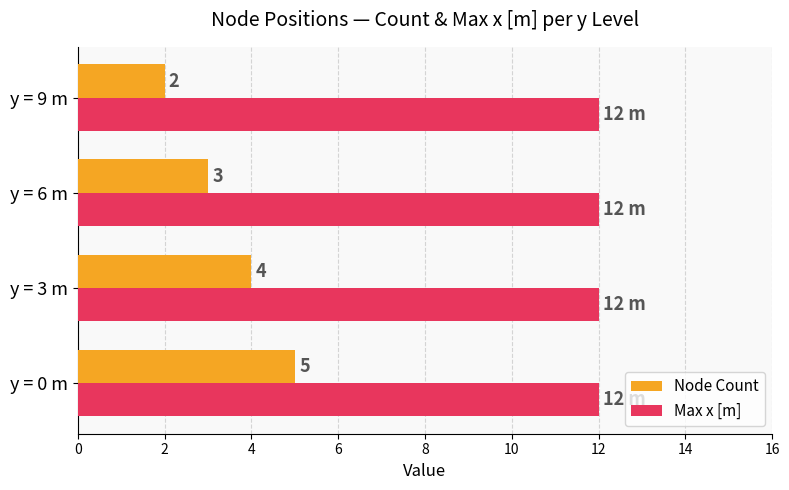

The value of Max x [m] at y = 9 m is 19. True or false?

False